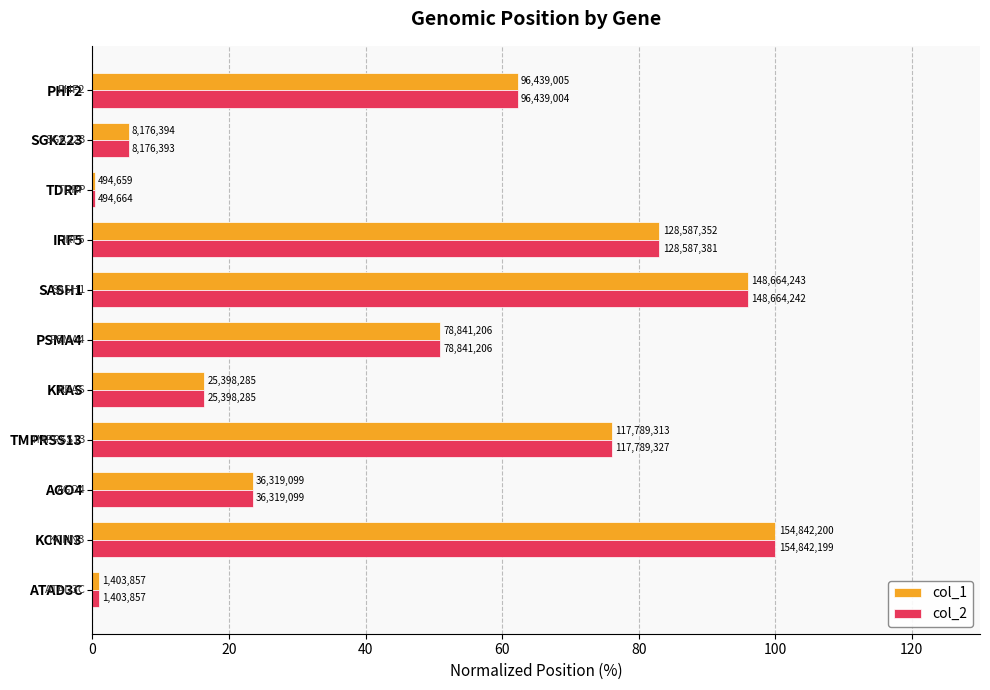

What is the minimum value shown in the chart?

0.3